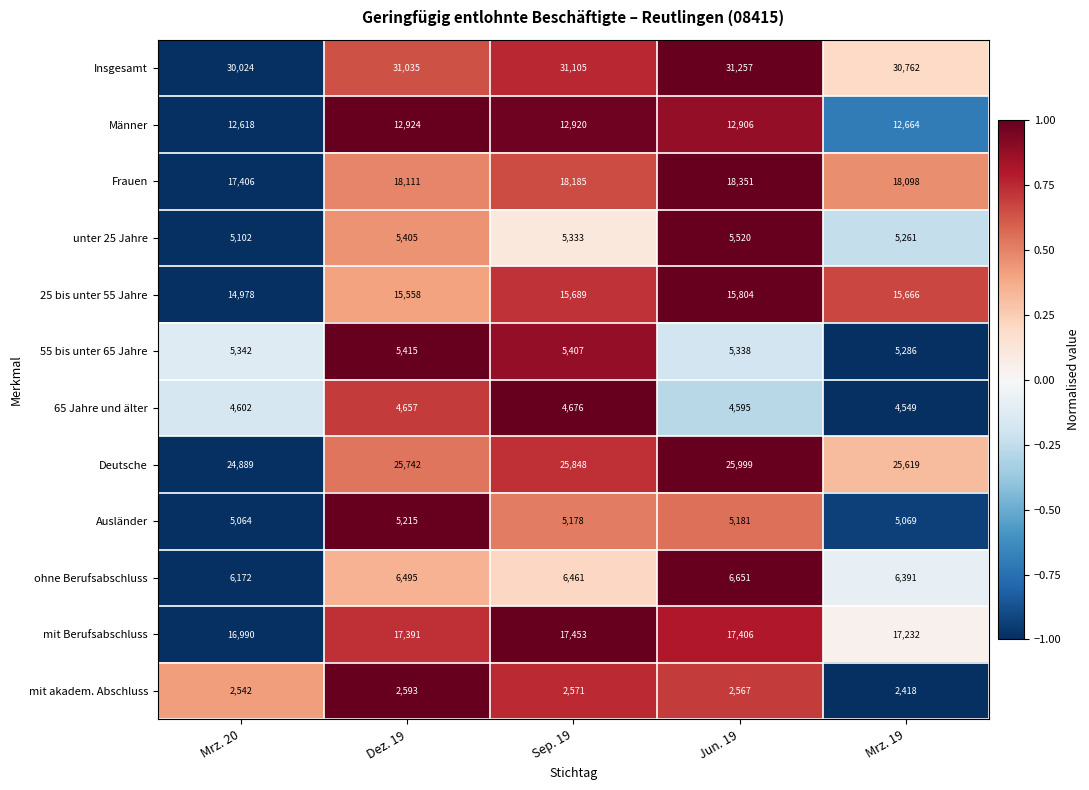

True or false: Insgesamt has a value of 31105 at Sep. 19.

True